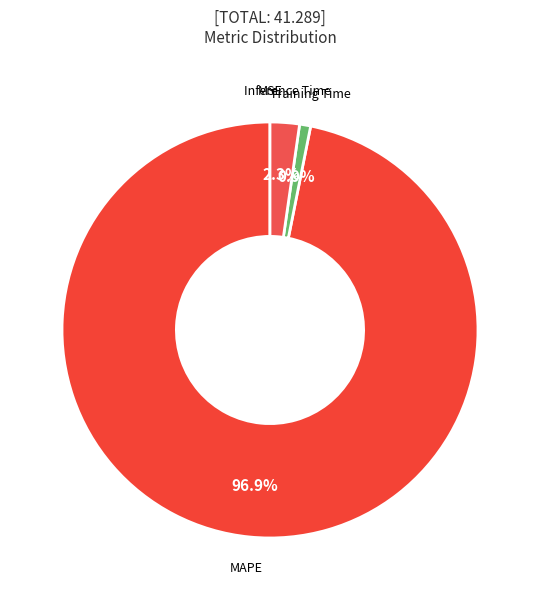

Is there any slice that represents more than half of the pie?

Yes